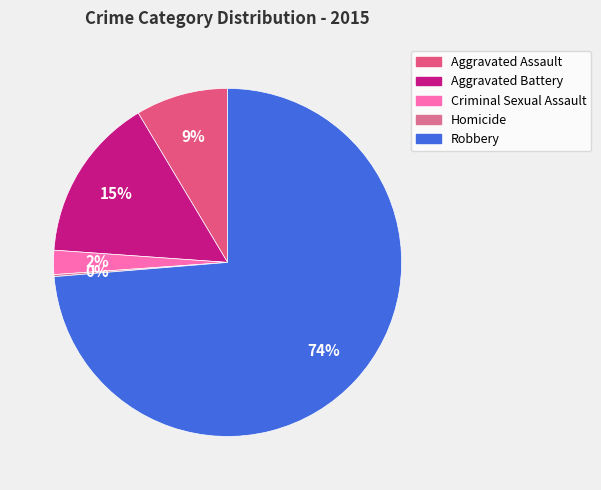

Is Criminal Sexual Assault the majority of the pie?

No